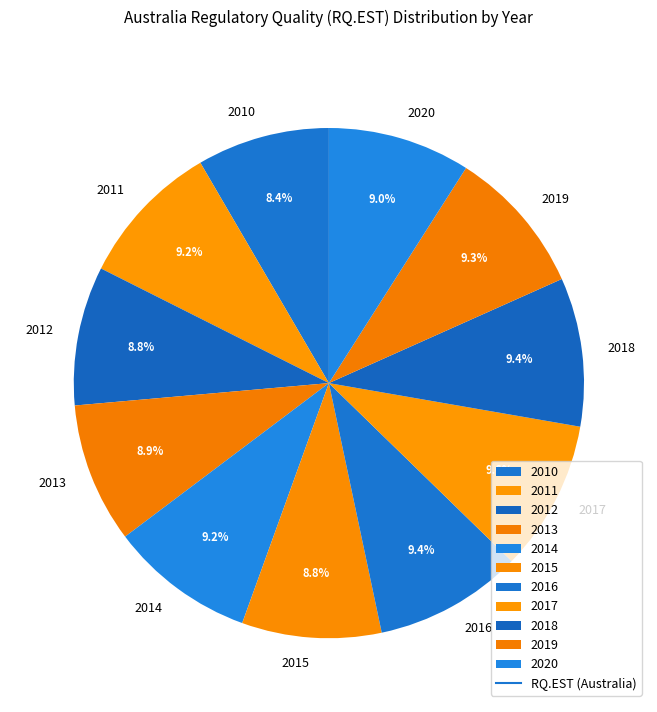

Is there any slice that represents more than half of the pie?

No